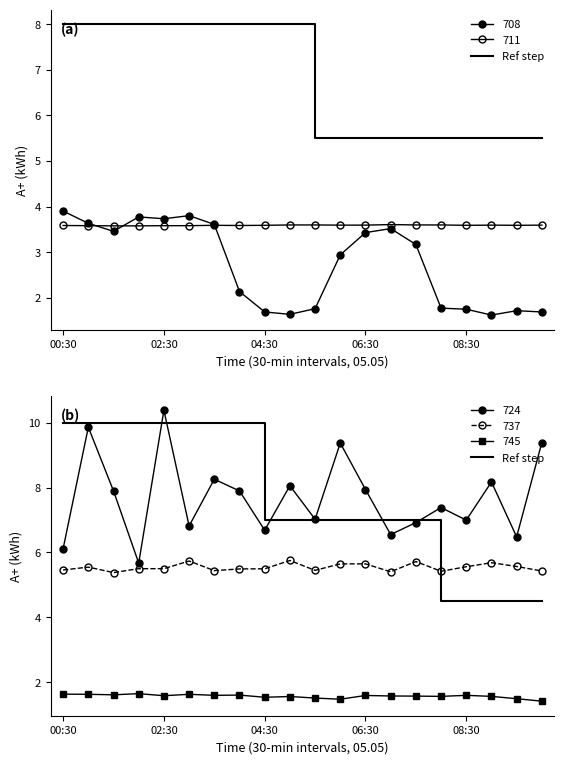

What is the average value?

7.6